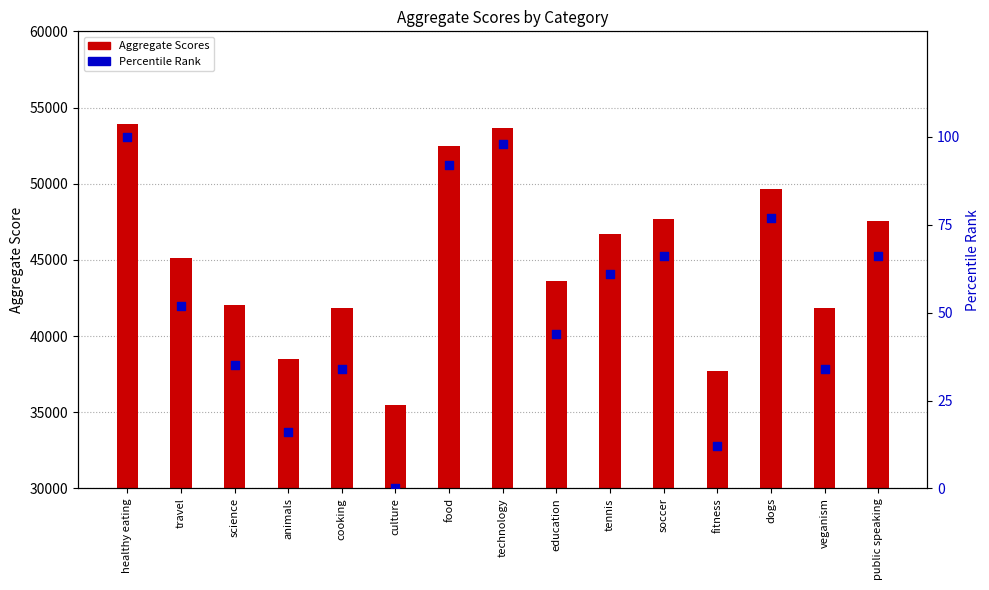

Which series reaches the minimum Y coordinate?

Percentile Rank